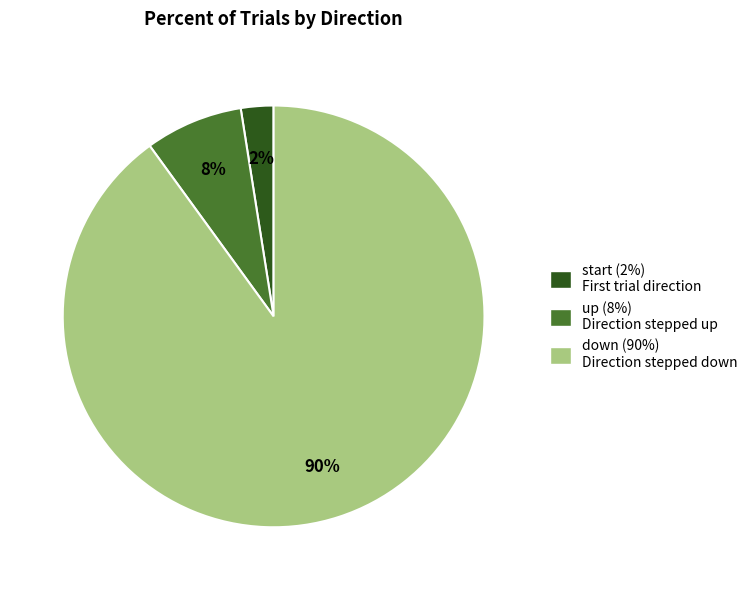

Which slice is the largest?

down (90%) Direction stepped down